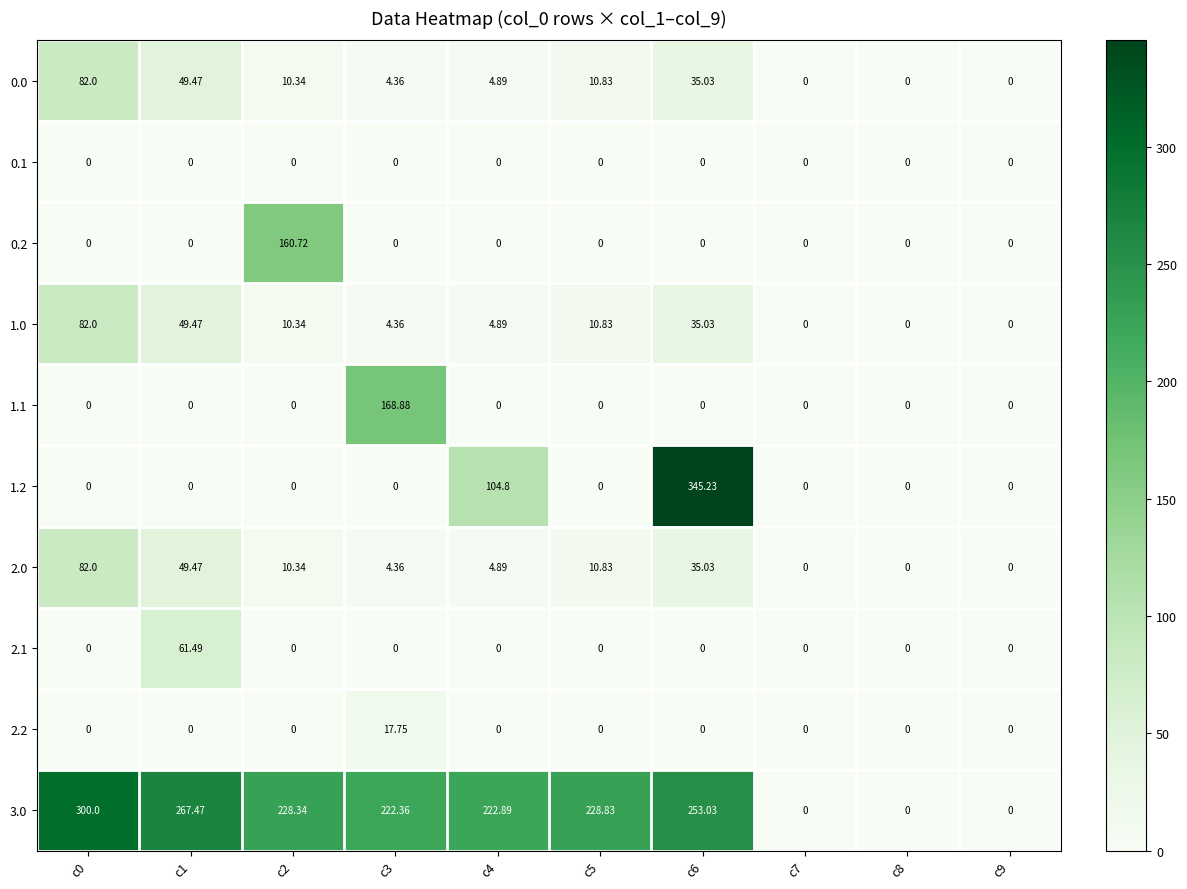

What is the maximum value shown in the chart?

345.2